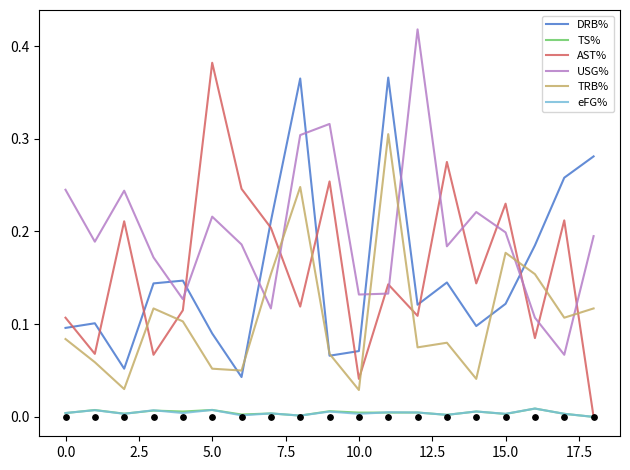

What is the total value across all series at 14?

0.5